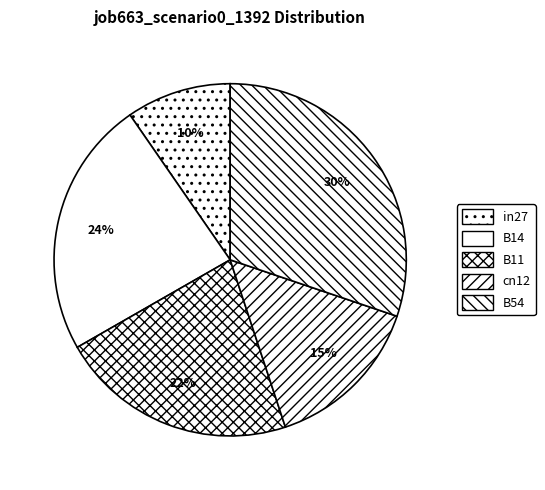

What is the smallest slice in the pie chart?

in27